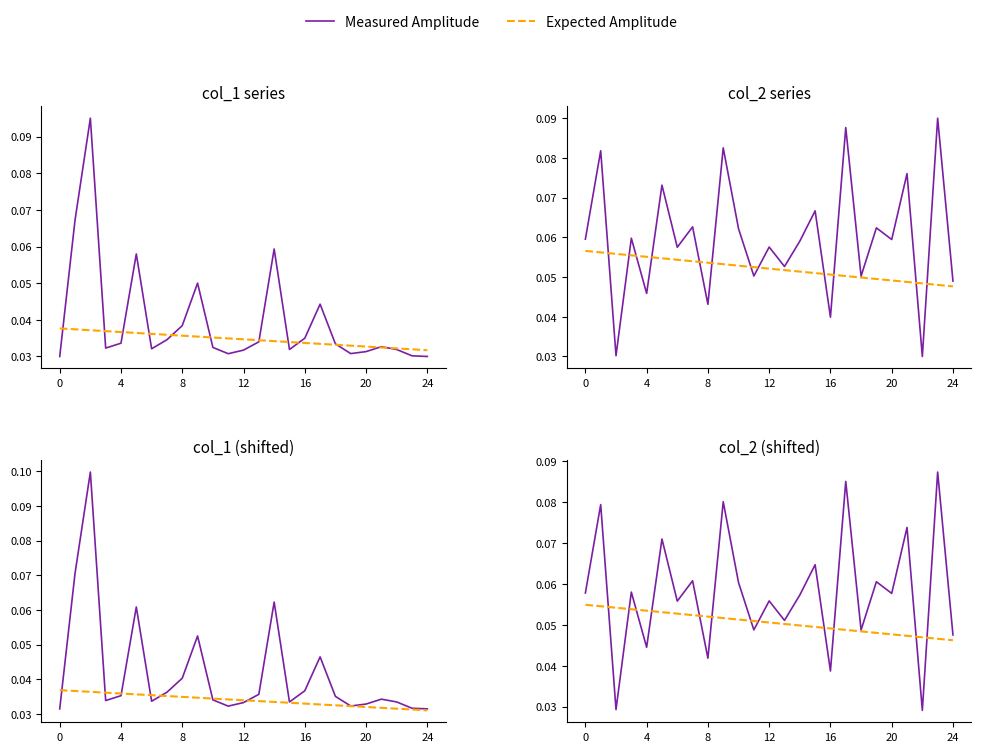

What are all the series names shown in the legend?

Measured Amplitude, Expected Amplitude